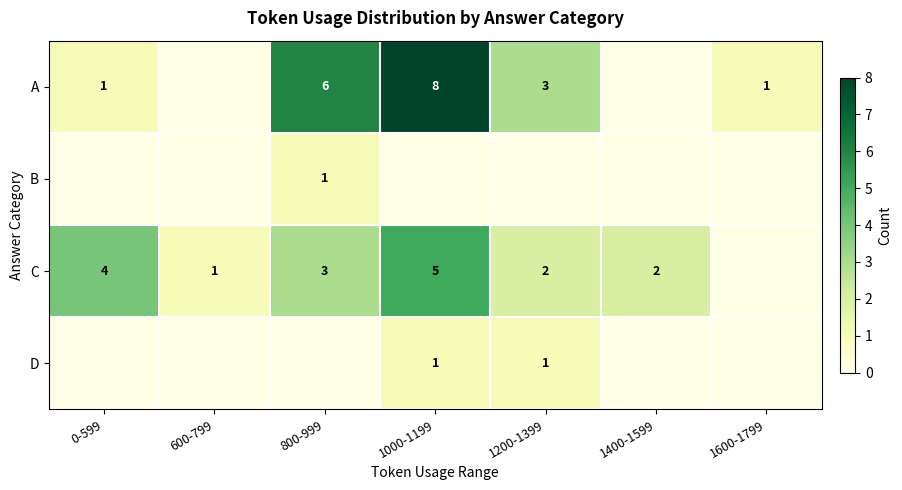

What is the maximum value shown in the chart?

8